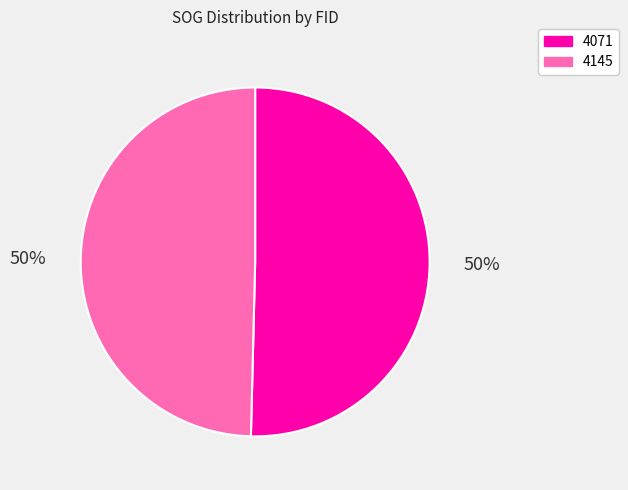

True or false: 4145 accounts for 50% of the total.

True